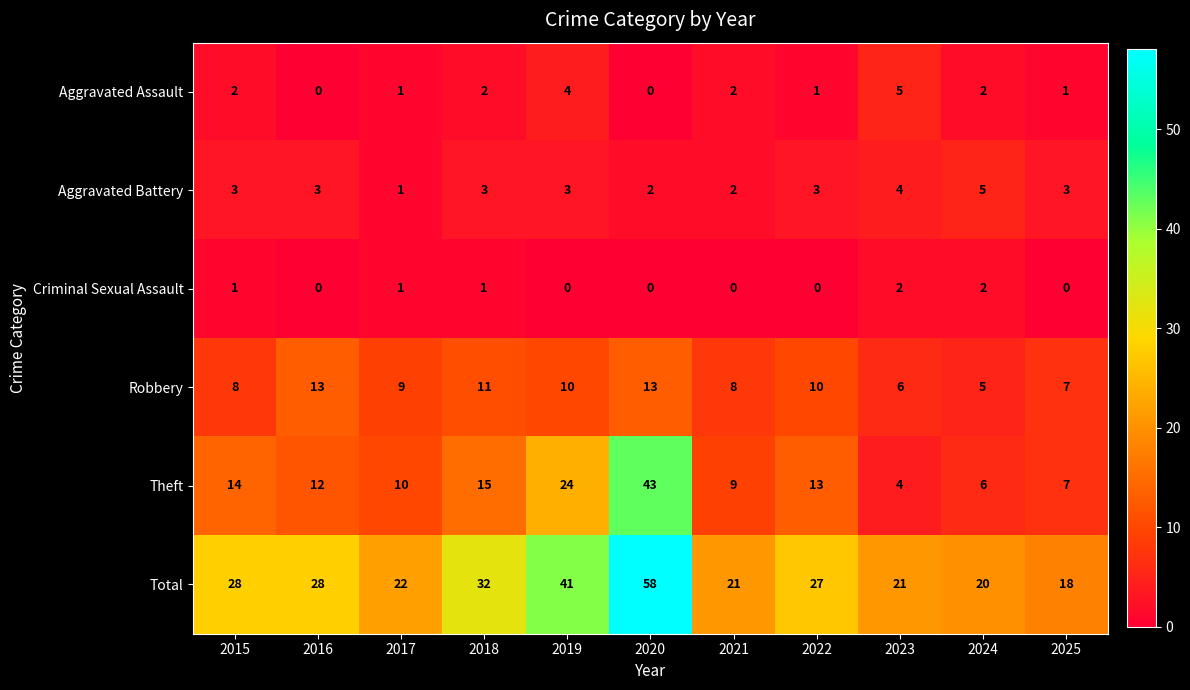

What is the sum of all Criminal Sexual Assault values?

7